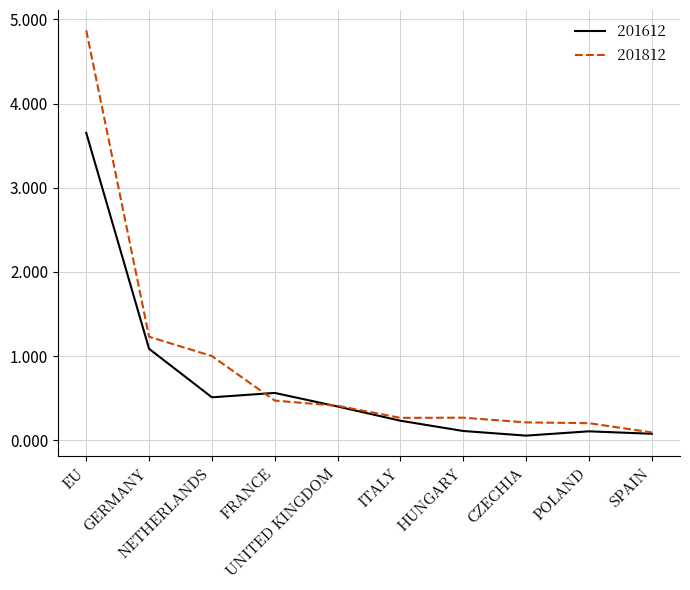

Reading left to right, transcribe all the data shown in this chart.

201612: 3.7	1.1	0.5	0.6	0.4	0.2	0.1	0.1	0.1	0.1
201812: 4.9	1.2	1.0	0.5	0.4	0.3	0.3	0.2	0.2	0.1